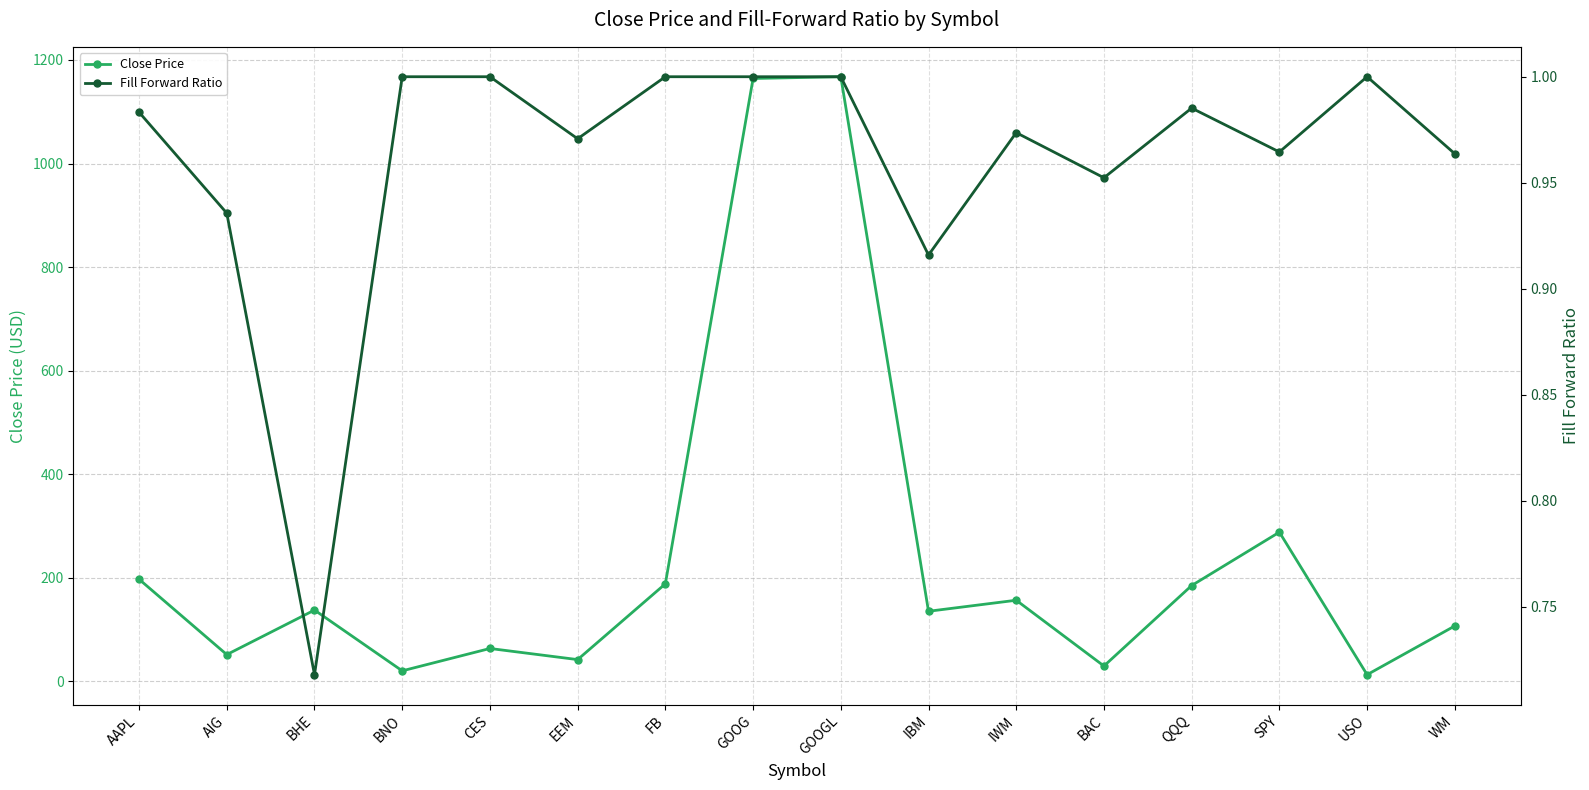

Reading right to left, what are all the values shown in this chart?

Close Price: 107.0	12.8	288.1	185.0	29.6	156.6	135.3	1167.6	1164.3	188.3	42.0	63.5	20.3	137.7	51.6	197.2
Fill Forward Ratio: 1.0	1.0	1.0	1.0	1.0	1.0	0.9	1.0	1.0	1.0	1.0	1.0	1.0	0.7	0.9	1.0